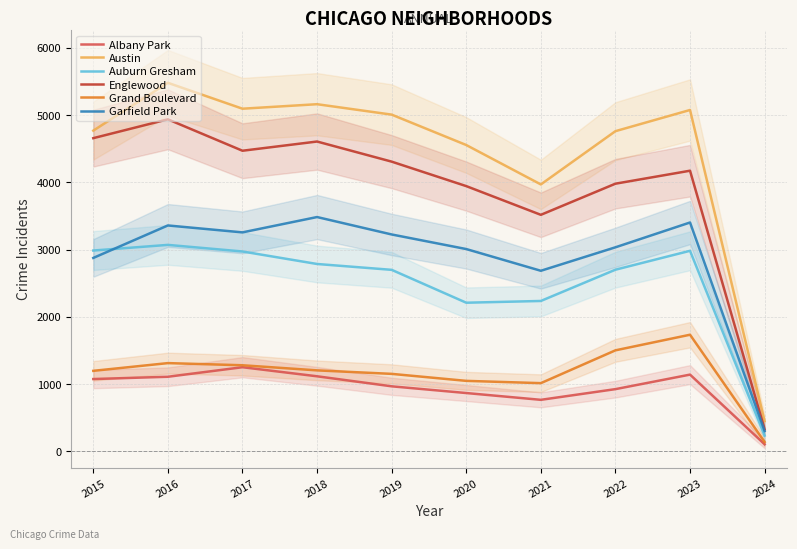

What is the value of the Garfield Park point at the 7th from the left?

2686